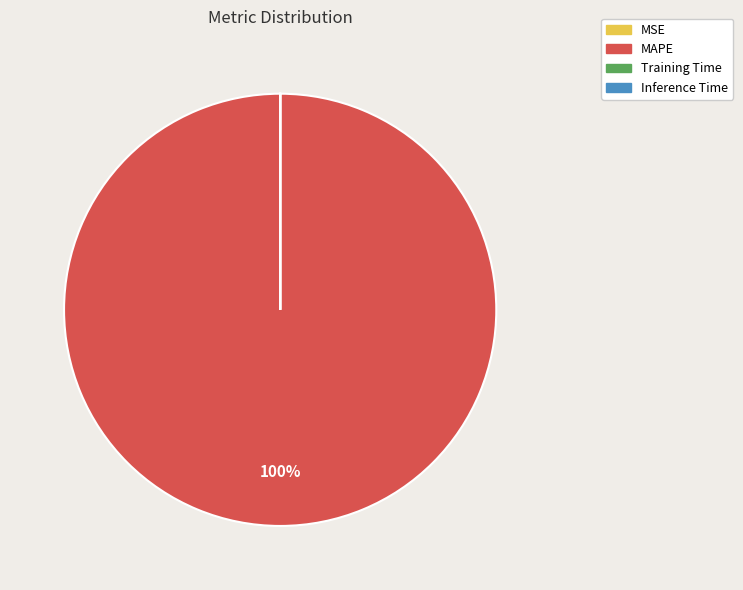

Which category has the biggest portion of the pie?

MAPE